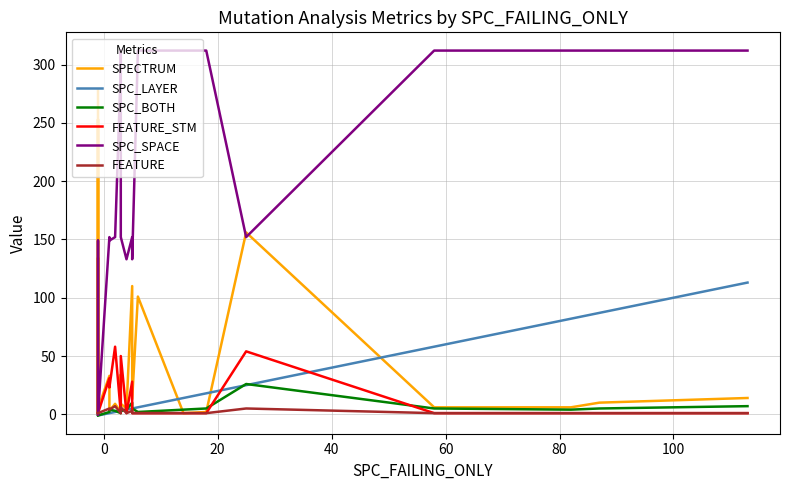

Reading right to left, list all the values displayed in this chart.

SPECTRUM: 14	10	6	6	156	2	1	101	13	110	5	9	34	3	2	9	3	33	5	2	23	1	1	17	3	1	2	134	-1	253	147	4	278
SPC_LAYER: 113	87	82	58	25	18	14	6	5	5	4	3	3	3	3	2	1	1	-1	-1	-1	-1	-1	-1	-1	-1	-1	-1	-1	-1	-1	-1	-1
SPC_BOTH: 7	5	4	5	26	5	4	2	5	10	4	3	2	1	1	3	4	2	-1	-1	-1	-1	-1	-1	-1	-1	-1	-1	-1	-1	-1	-1	-1
FEATURE_STM: 1	1	1	1	54	1	1	1	1	28	1	50	1	1	1	58	23	31	1	1	1	1	1	1	1	1	1	1	1	1	1	1	1
SPC_SPACE: 312	312	312	312	152	312	312	312	133	152	133	152	312	298	298	152	149	152	0	0	0	0	0	0	0	0	149	0	0	0	0	0	0
FEATURE: 1	1	1	1	5	1	1	1	1	3	1	6	1	1	1	7	4	5	1	1	1	1	1	1	1	1	1	1	1	1	1	1	1